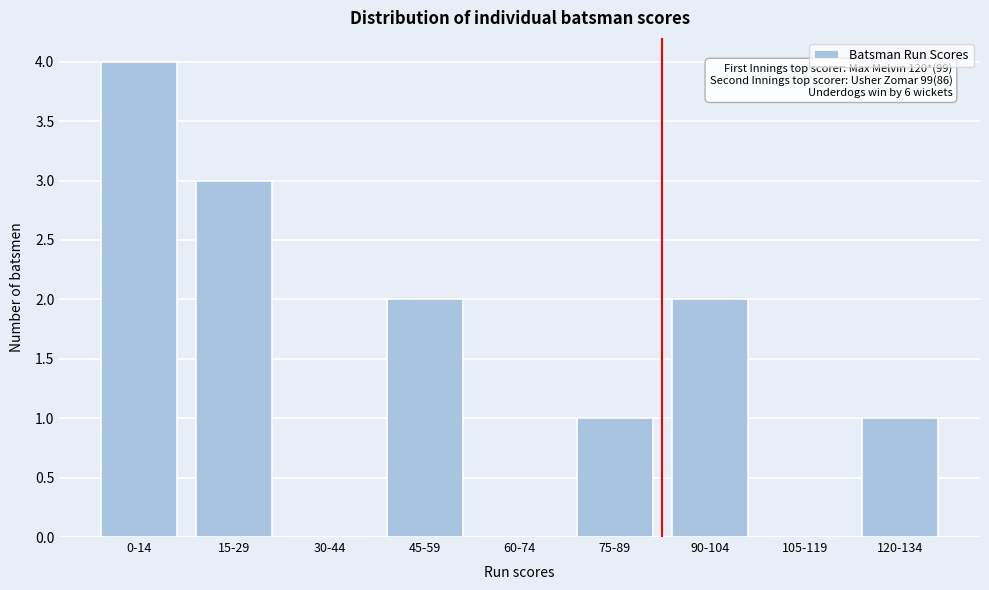

Reading right to left, list all the values displayed in this chart.

120-134=1	105-119=0	90-104=2	75-89=1	60-74=0	45-59=2	30-44=0	15-29=3	0-14=4